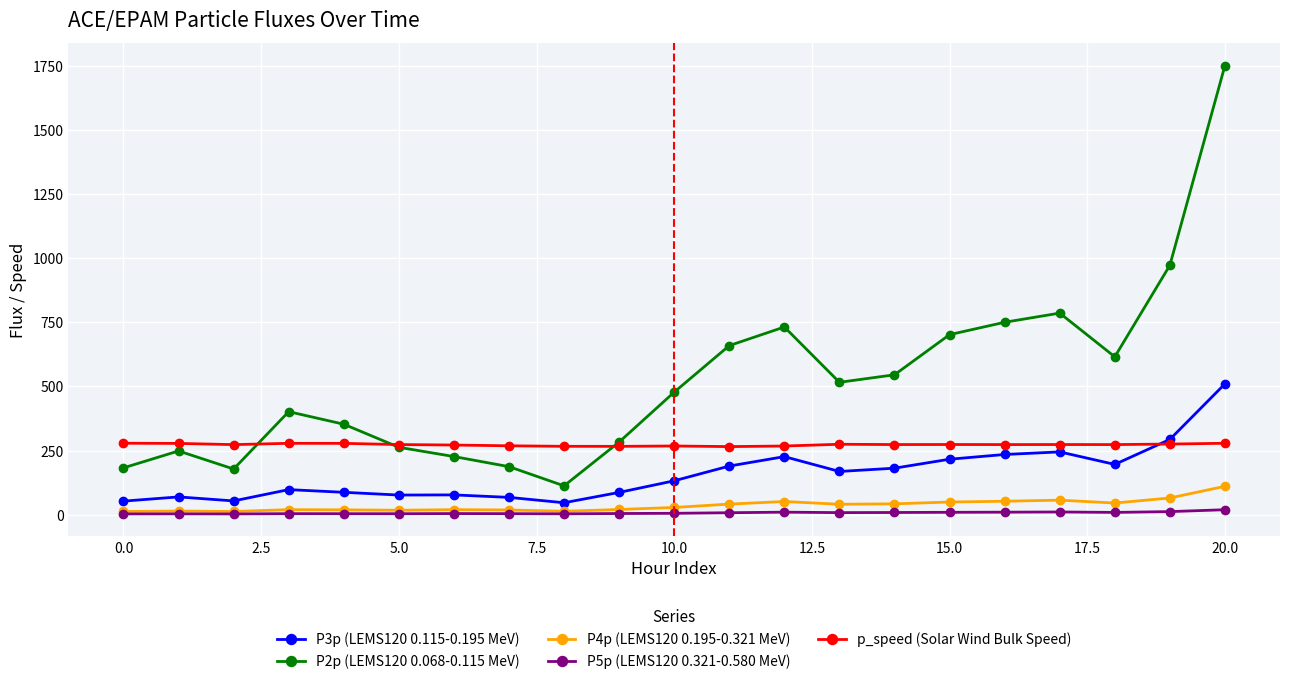

What is the value of the P3p (LEMS120 0.115-0.195 MeV) point at the 4th from the left?

97.5